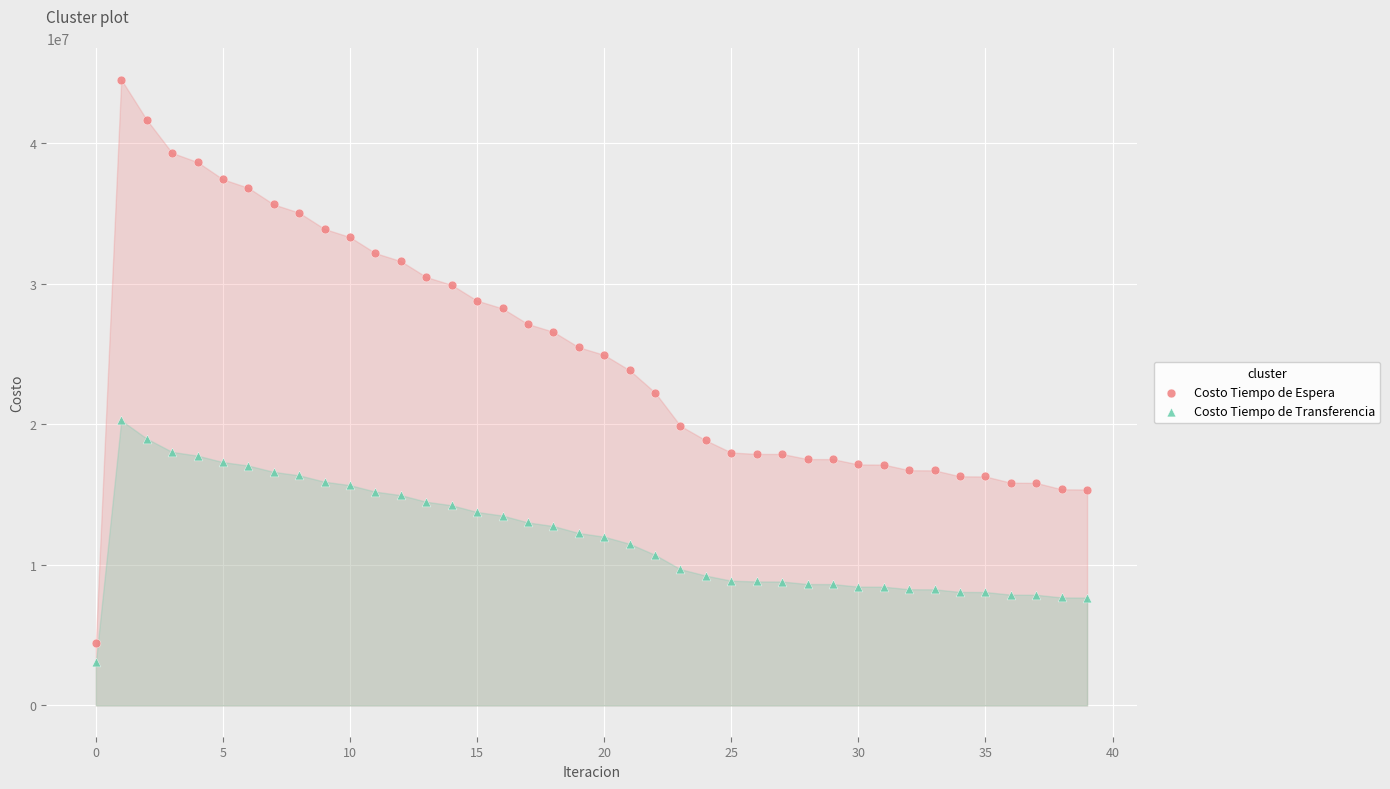

Which series has the largest Y range (max minus min)?

Costo Tiempo de Espera